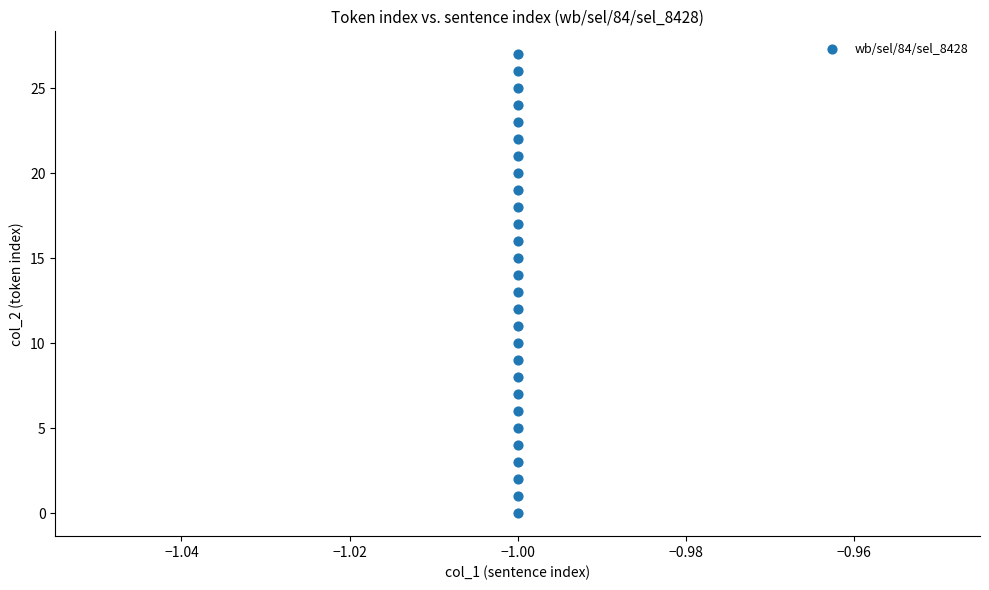

What is the range of Y values (max minus min)?

27